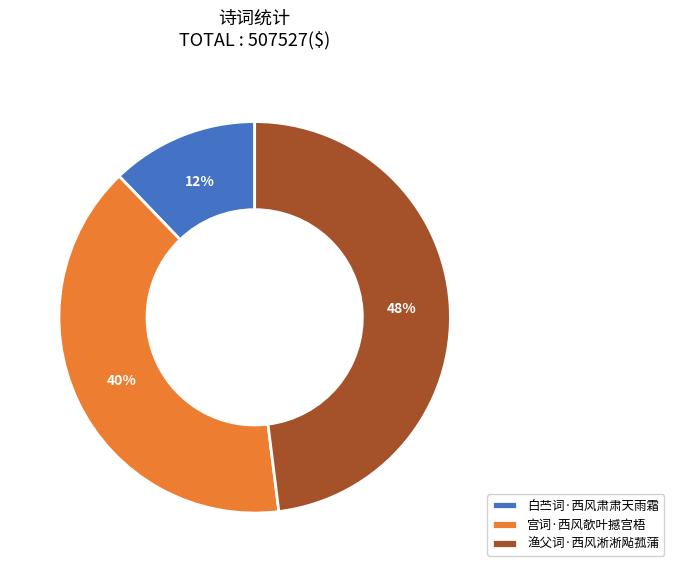

Which slice is the largest?

渔父词·西风淅淅飐菰蒲